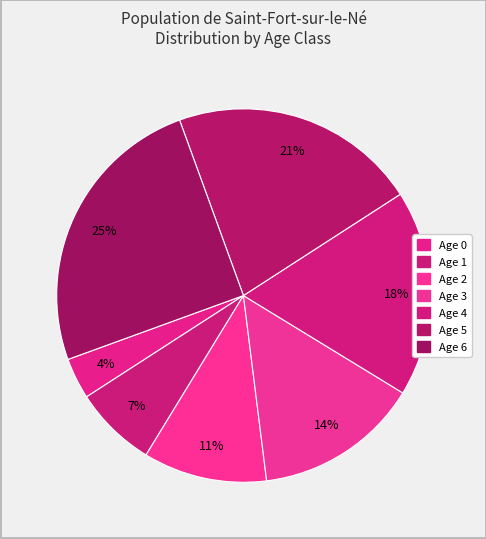

To the nearest percent, what portion does Age 6 represent?

25%